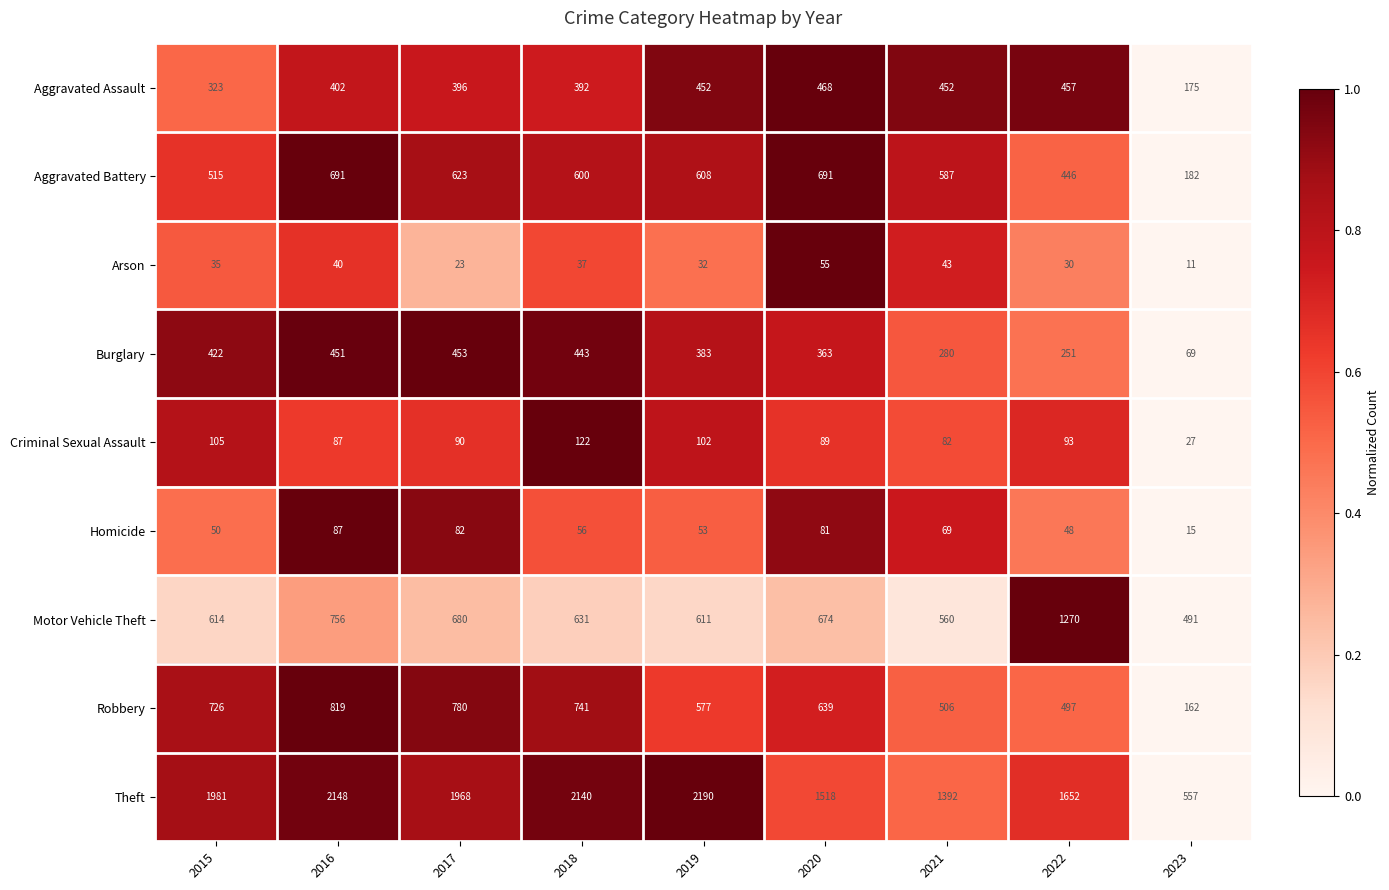

What is the maximum value for Criminal Sexual Assault?

122